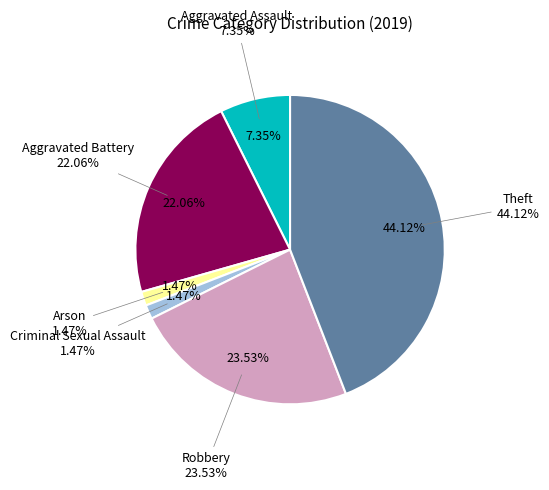

To the nearest percent, what portion does Theft represent?

44%